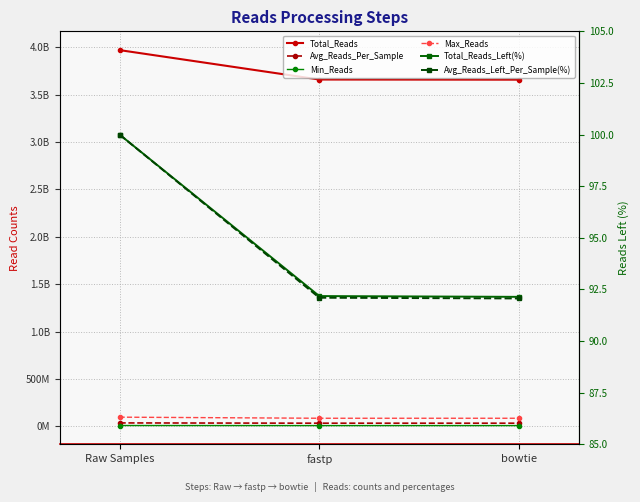

At which category does the chart reach its minimum across all series?

bowtie